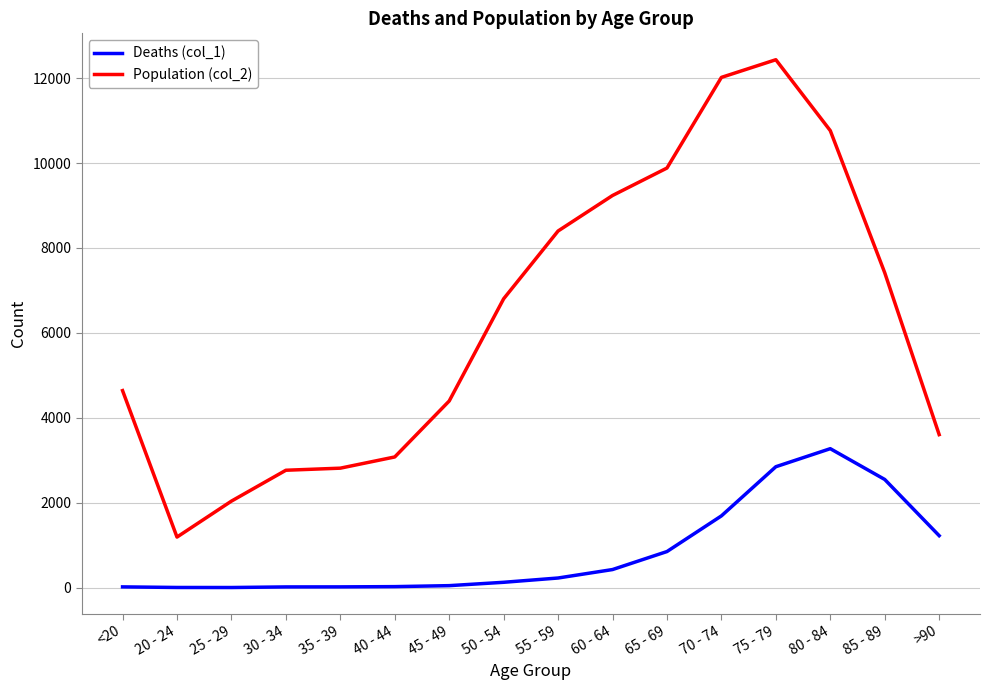

True or false: Deaths (col_1) and Population (col_2) cross at least once.

False